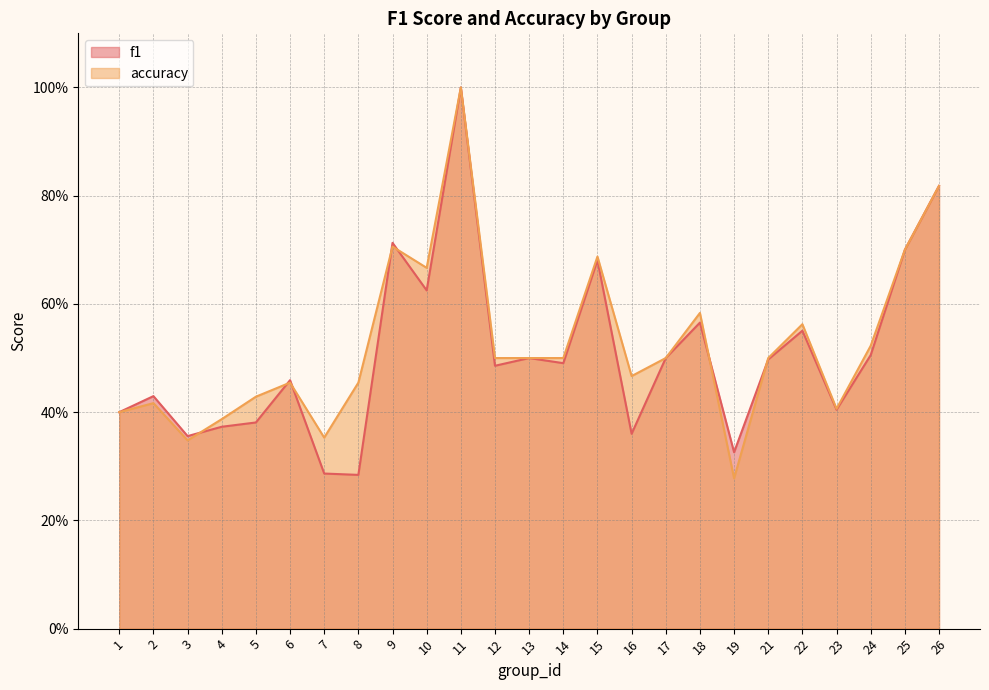

Is the value of f1 at 9 greater than the value of accuracy at 17?

Yes